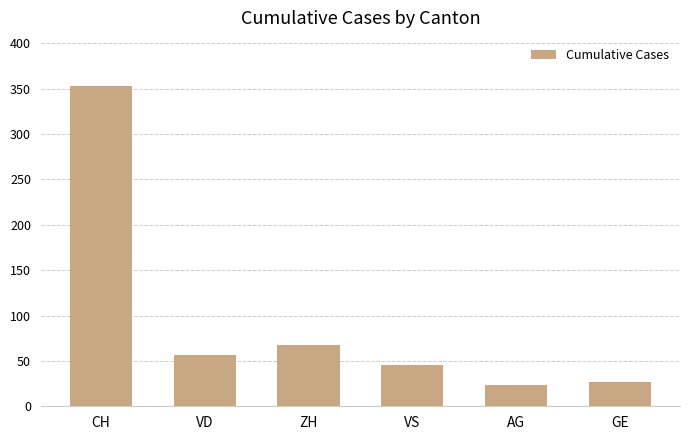

How many data points are less than 56?

3